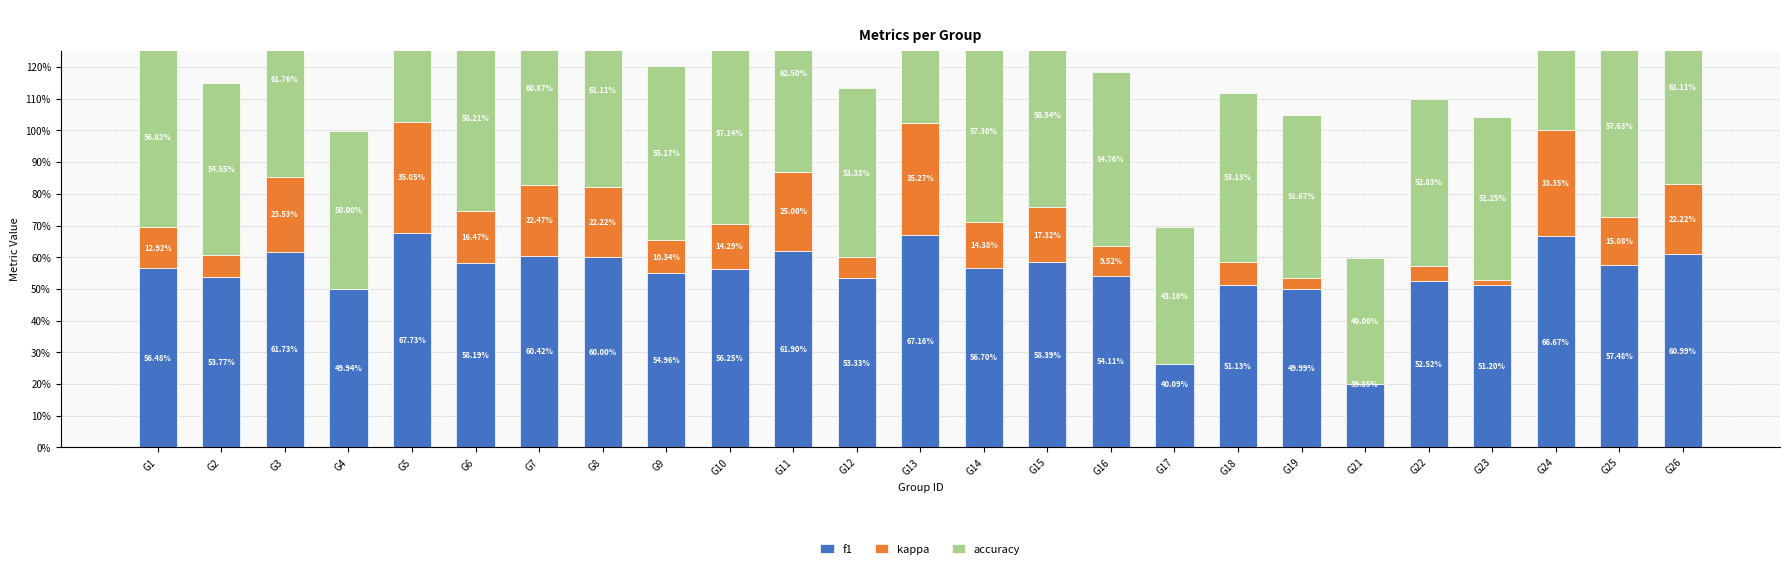

Is it true that f1 equals 0.6 at G15?

True